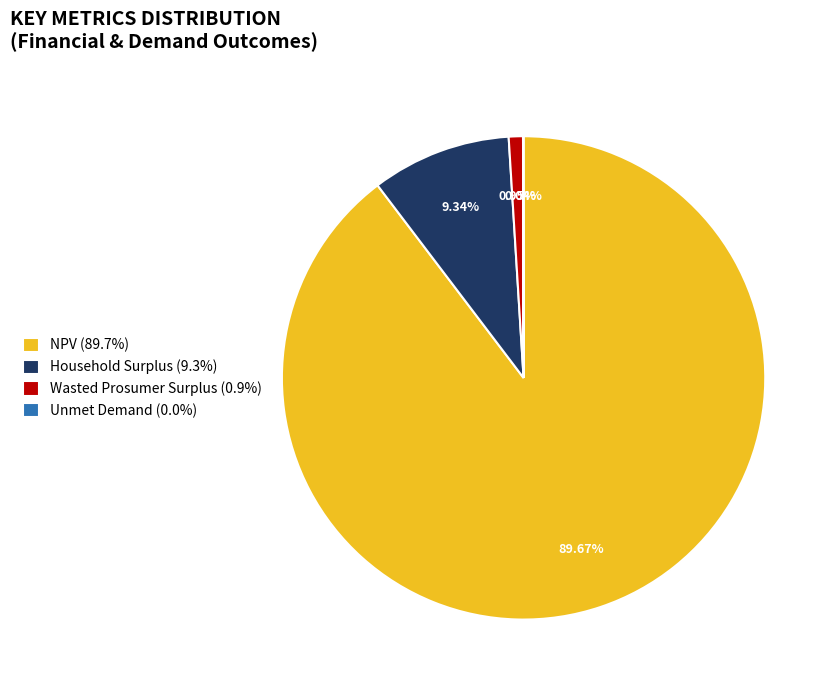

Is the sum of Wasted Prosumer Surplus (0.9%) and Household Surplus (9.3%) greater than half?

No